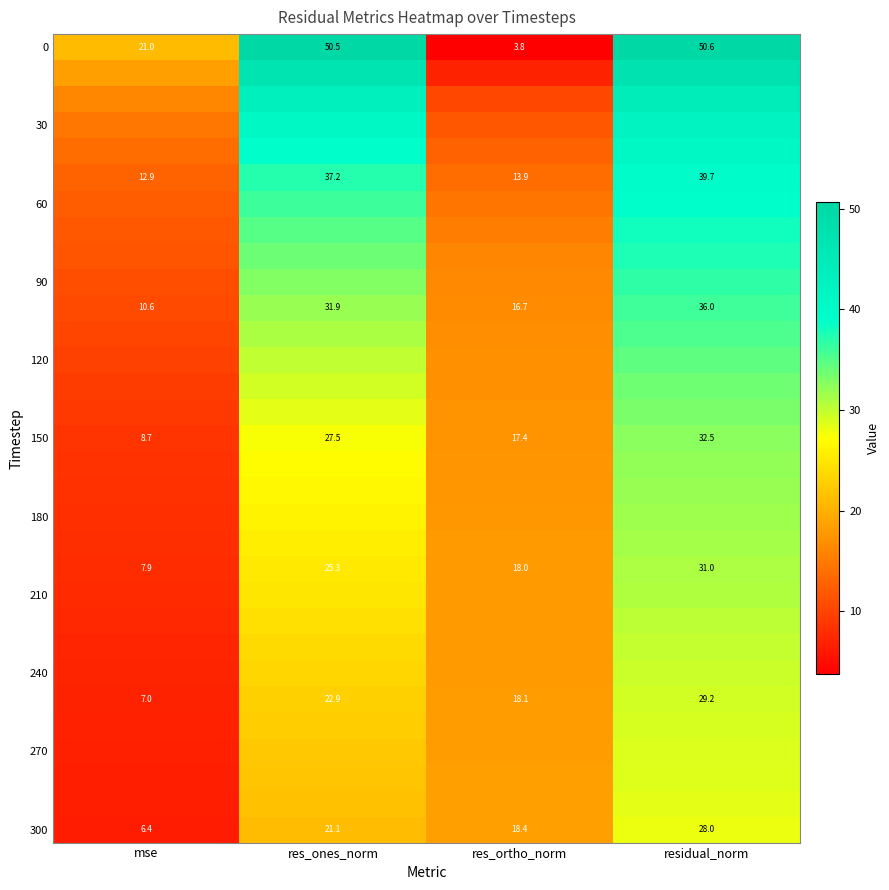

At which label does 300 reach its peak?

residual_norm